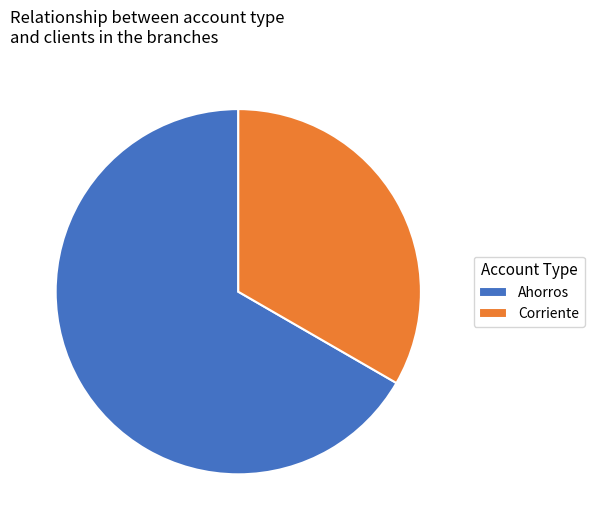

Rank the categories by value from highest to lowest.

Ahorros, Corriente